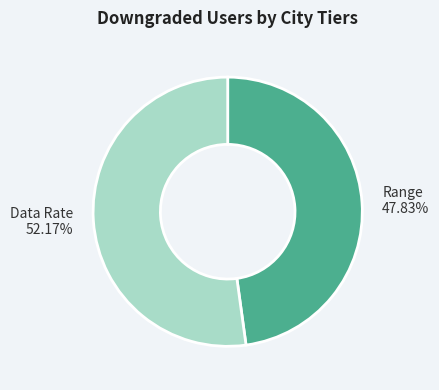

The Data Rate slice represents 46% of the pie. True or false?

False